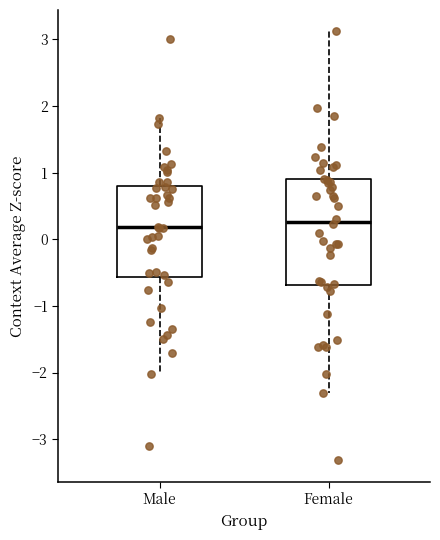

Where is the lower edge of the box for Female on the y-axis? The values are not printed on the chart, so give them approximately, as read against the axis.

-0.7